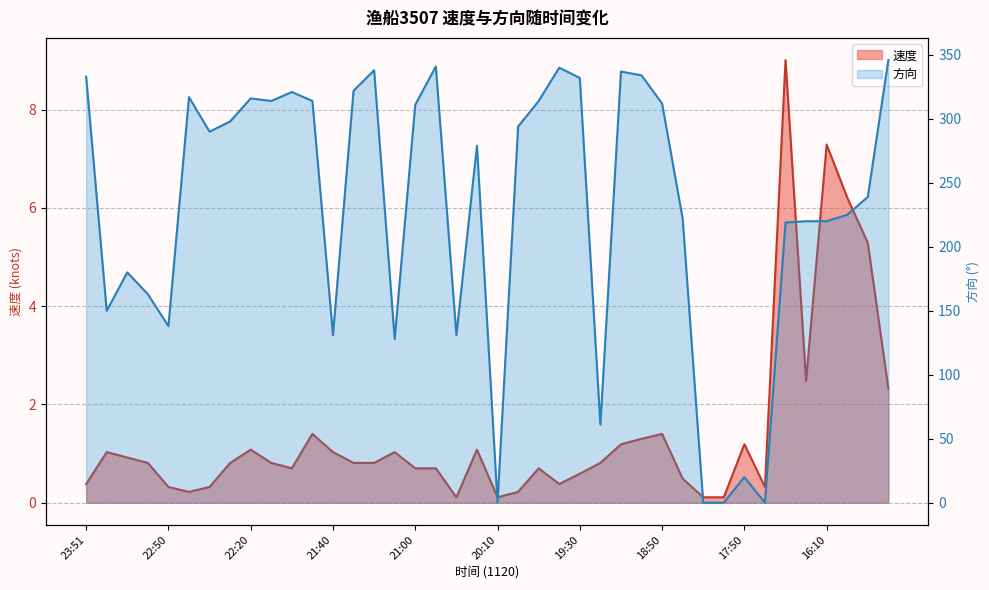

How many data points in 方向 are less than 290?

20